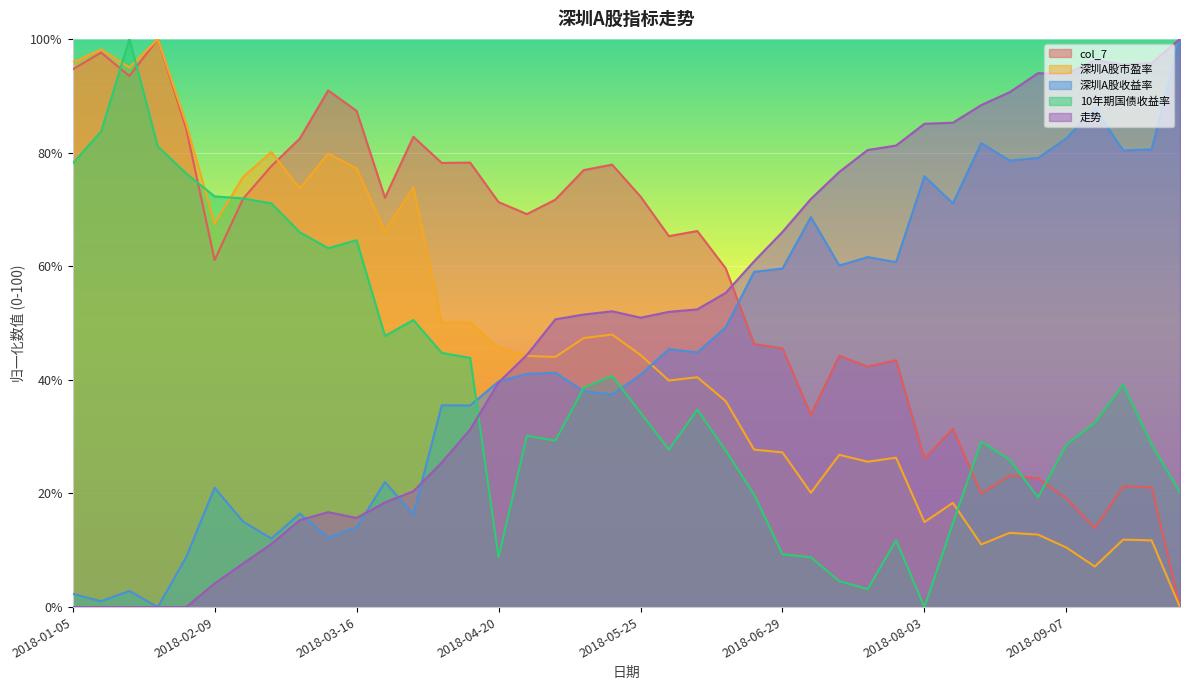

How many interior local peaks does the col_7 series have?

12